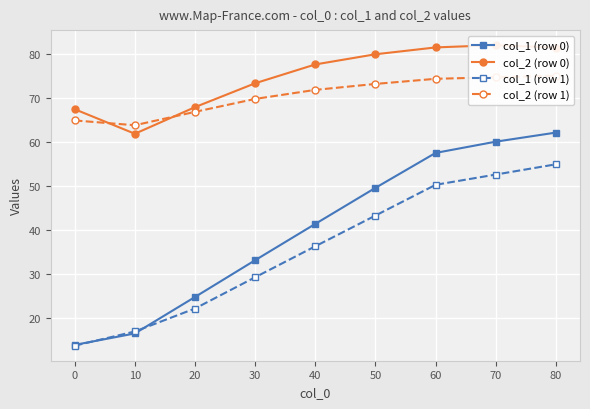

What is the value of the col_1 (row 1) point at the 9th from the left?

55.0